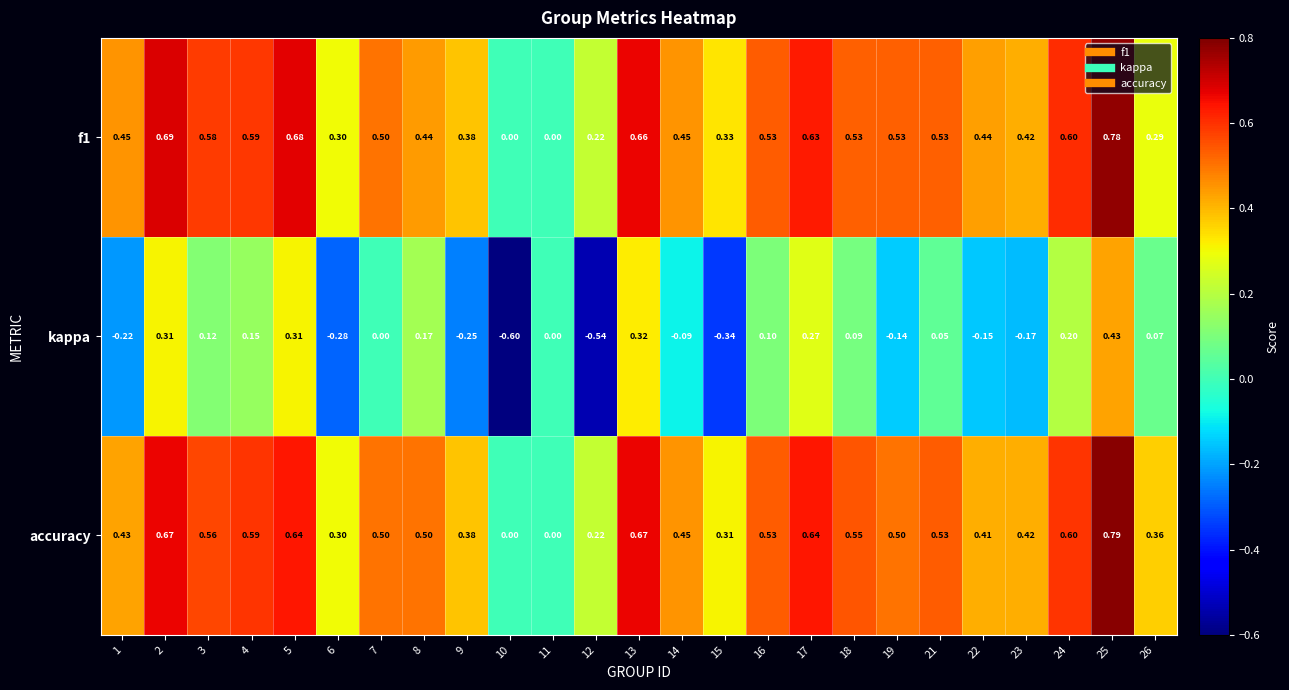

Which series changed the most between 5 and 14?

kappa